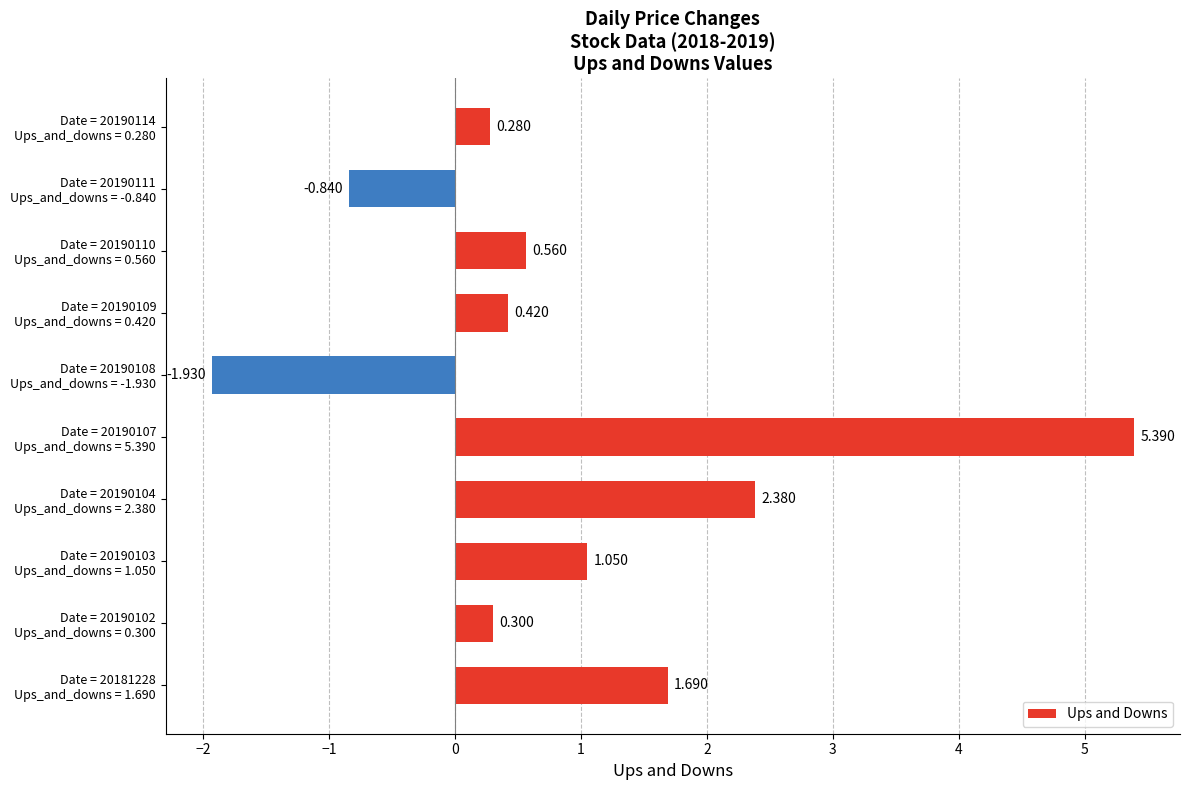

Rank the categories by value from lowest to highest.

Date = 20190108
Ups_and_downs = -1.930, Date = 20190111
Ups_and_downs = -0.840, Date = 20190114
Ups_and_downs = 0.280, Date = 20190102
Ups_and_downs = 0.300, Date = 20190109
Ups_and_downs = 0.420, Date = 20190110
Ups_and_downs = 0.560, Date = 20190103
Ups_and_downs = 1.050, Date = 20181228
Ups_and_downs = 1.690, Date = 20190104
Ups_and_downs = 2.380, Date = 20190107
Ups_and_downs = 5.390